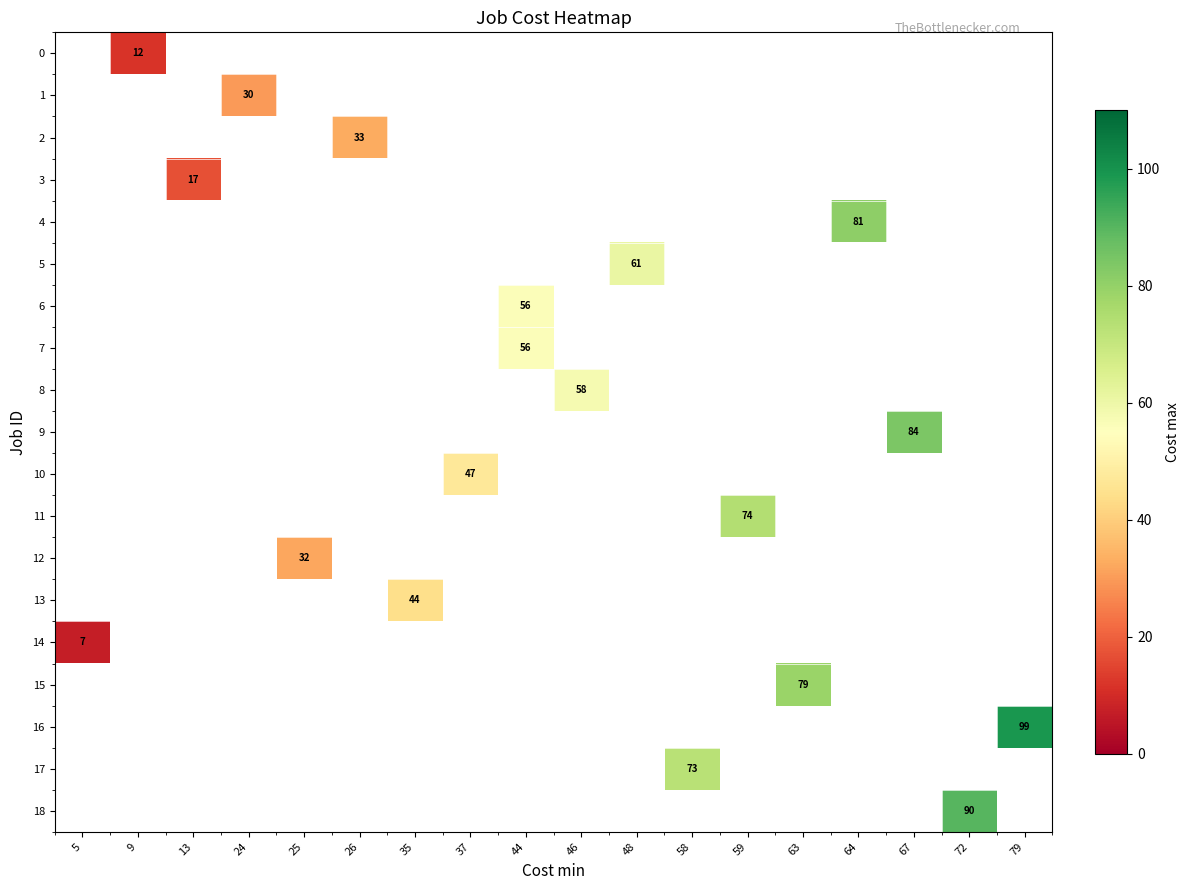

Between 48 and 64, which is larger?

64